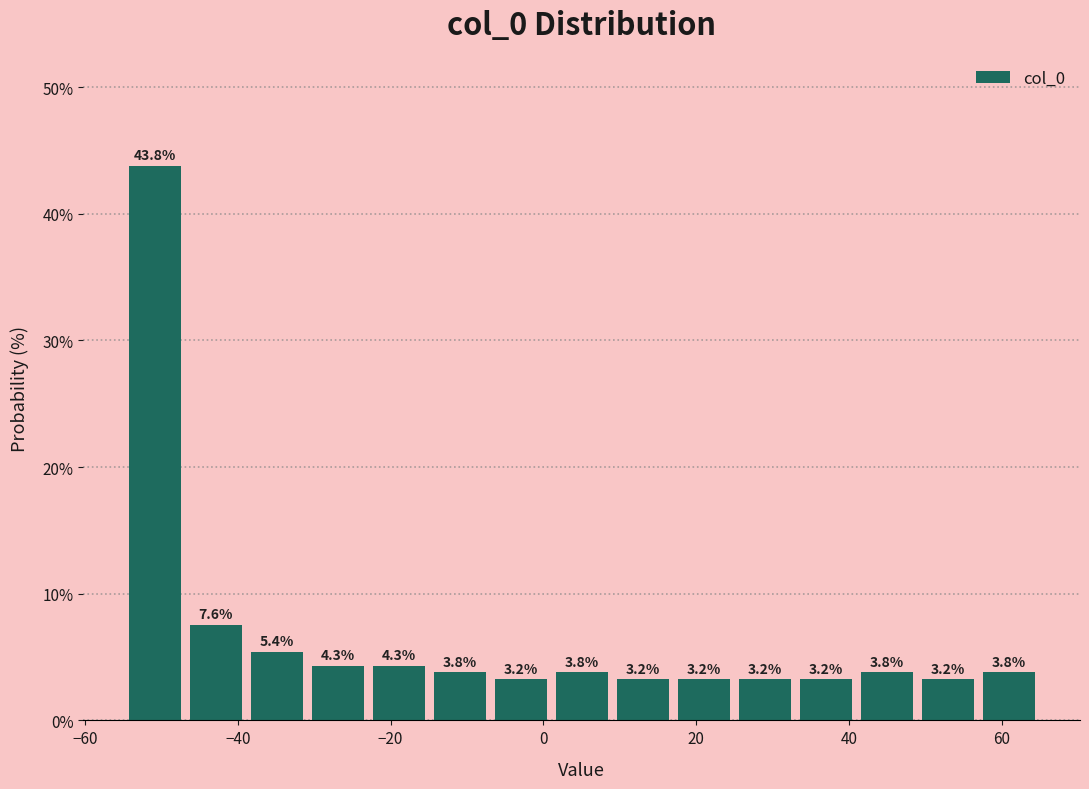

Around what value on the x-axis is the tallest bar? Give the approximate position of its centre, as read against the axis.

-50